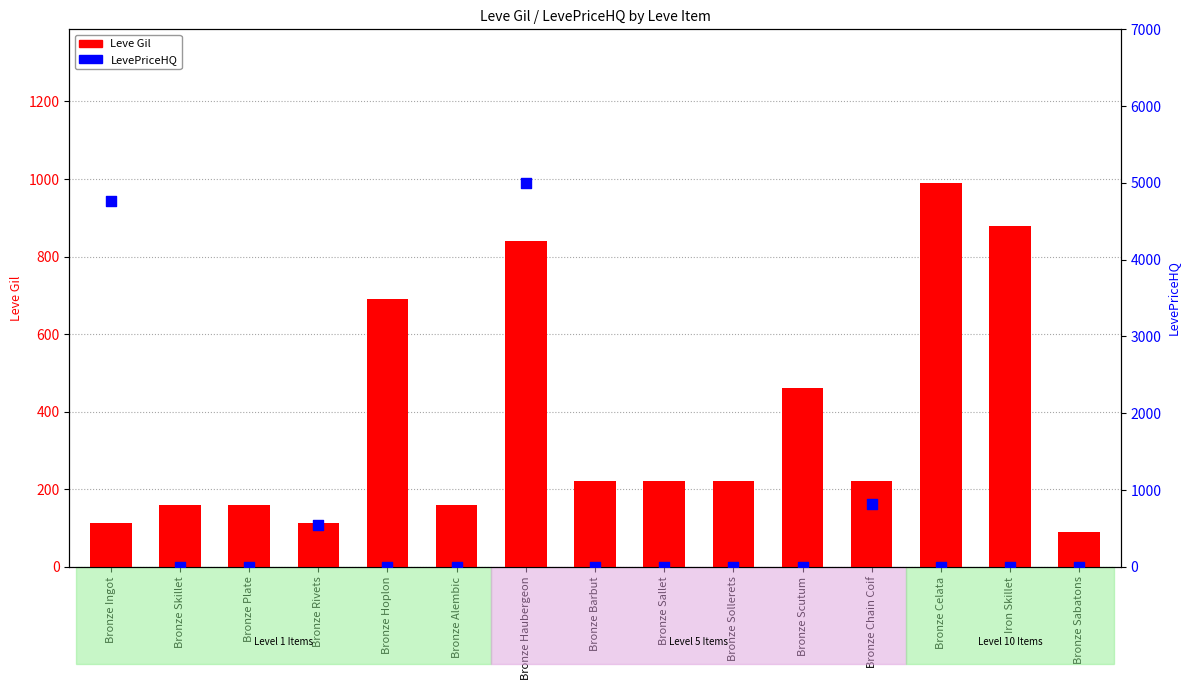

At how many categories does at least one series exceed 2857?

2